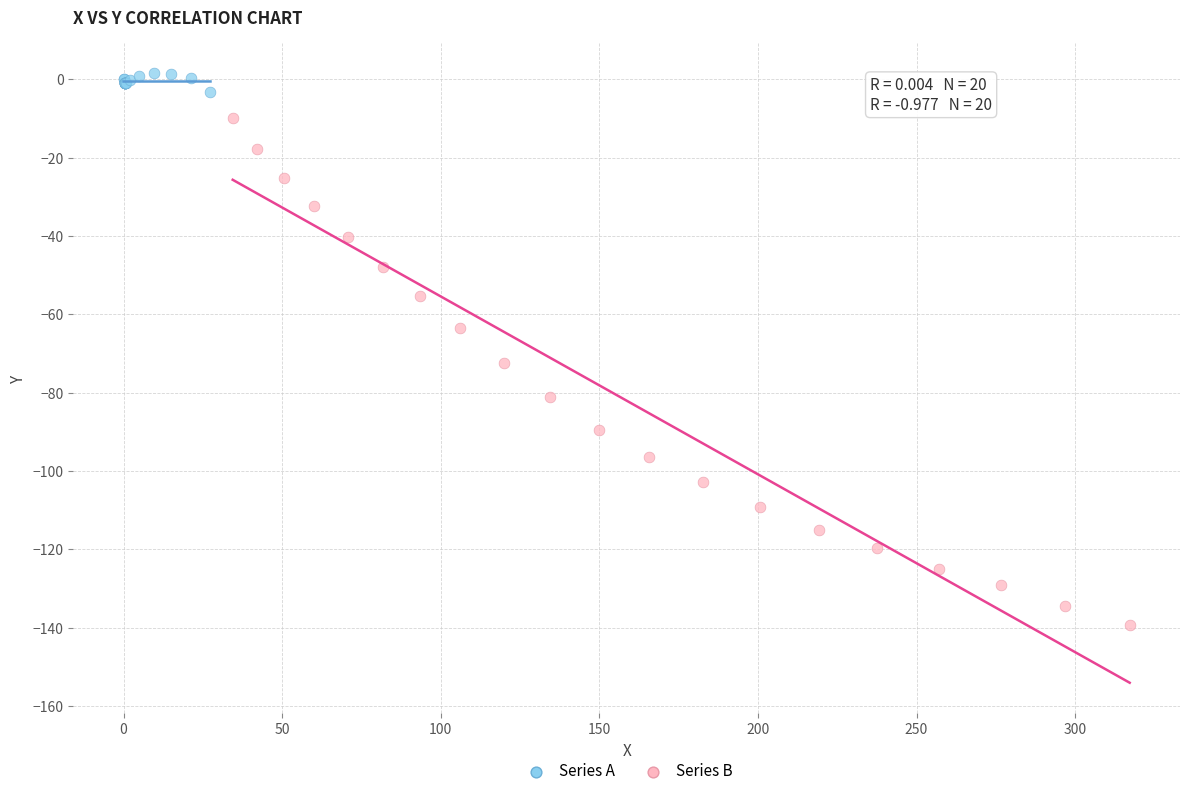

Which series has the largest Y range (max minus min)?

Series B